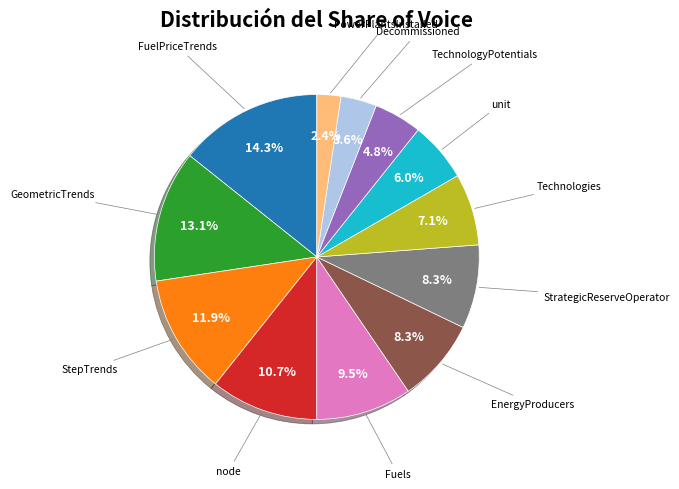

Is there any slice that represents more than half of the pie?

No